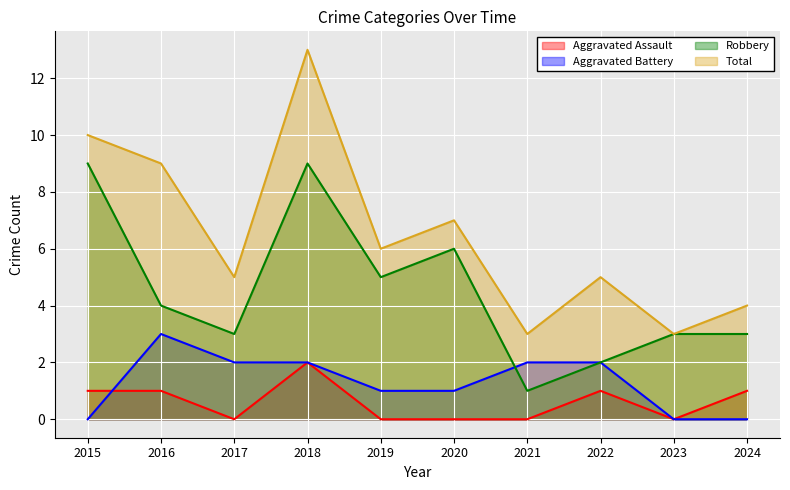

How many data points in Total are less than 6?

5